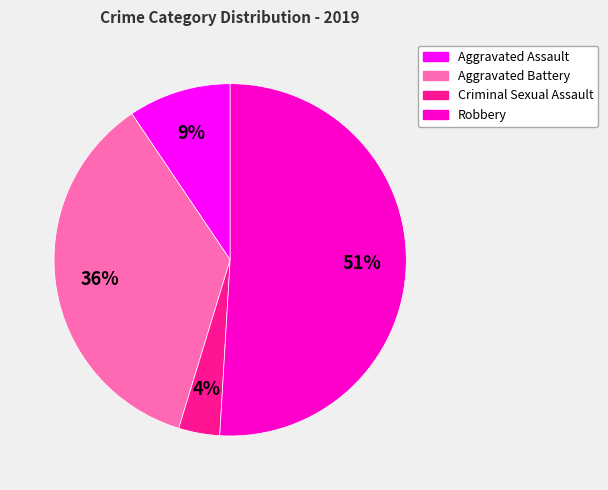

Count the number of slices in the pie.

4